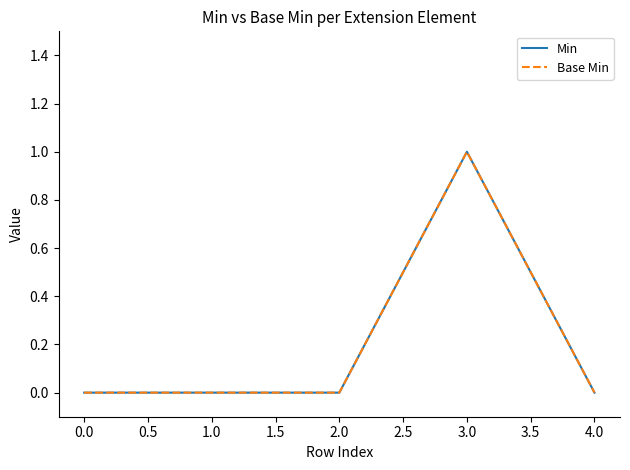

Does the chart display data point markers on the line(s)?

No